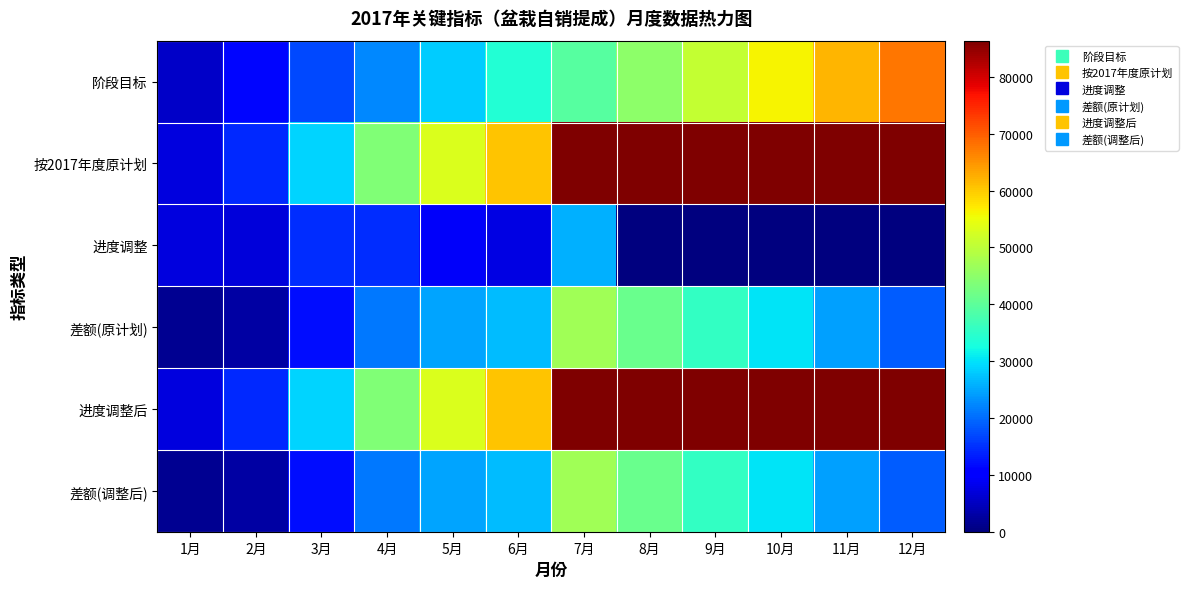

Rank the series at 8月 from lowest to highest value.

进度调整, 差额(原计划), 差额(调整后), 阶段目标, 按2017年度原计划, 进度调整后